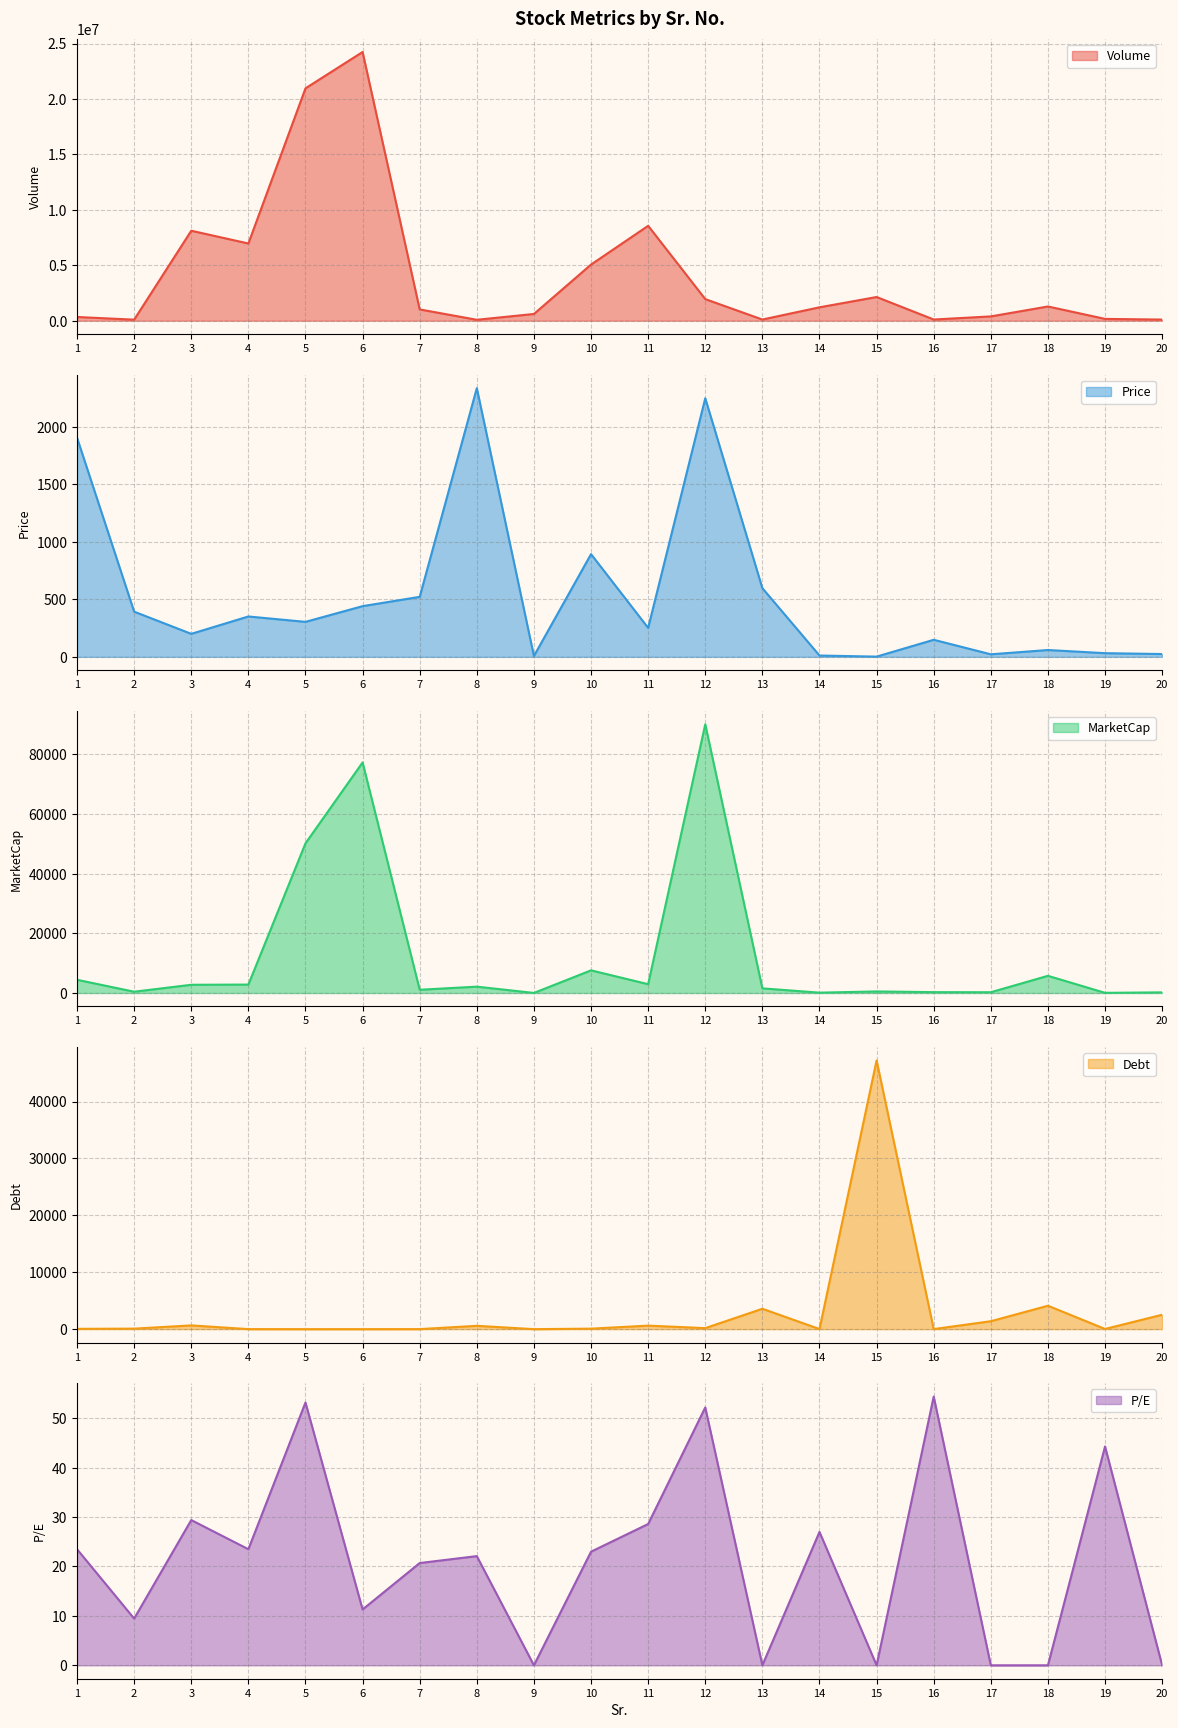

What is the sum of the P/E values at 18 and 2?

9.5